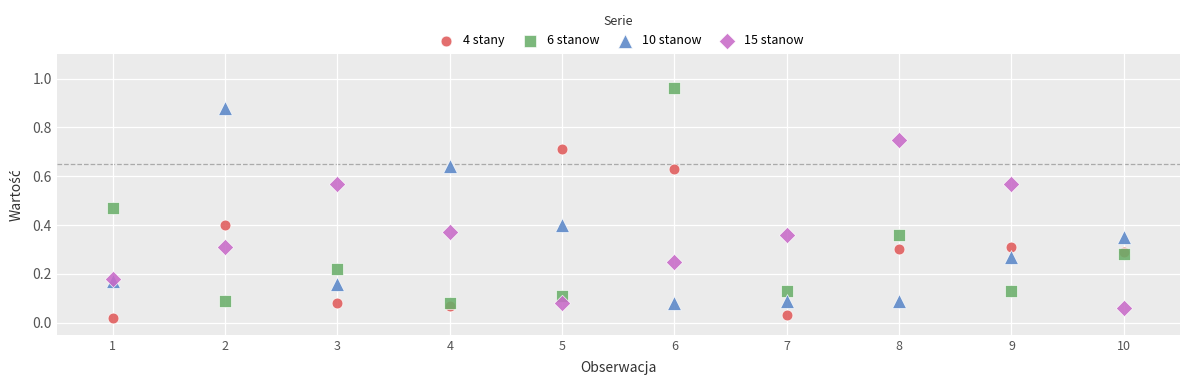

Which series reaches the maximum Y coordinate?

6 stanow